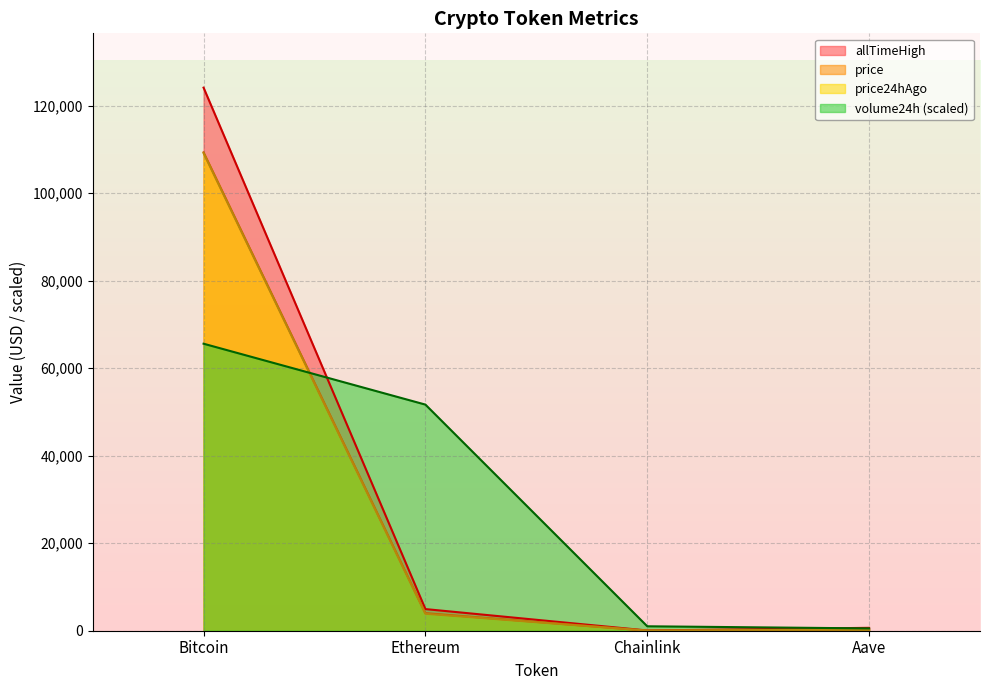

Where is price nearest to the value 54677?

Ethereum